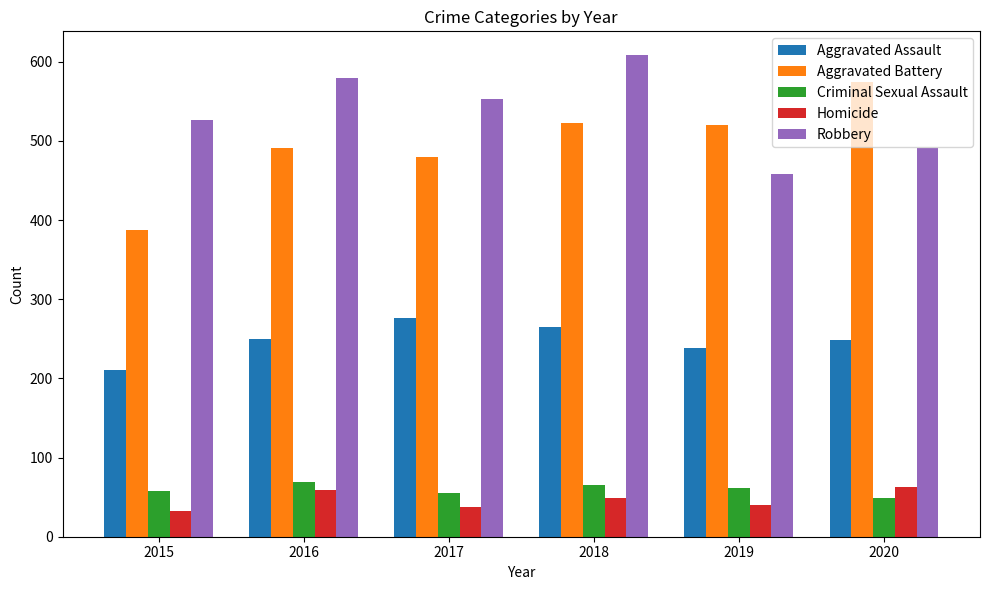

What is the spread (max minus min) of values at 2020?

525